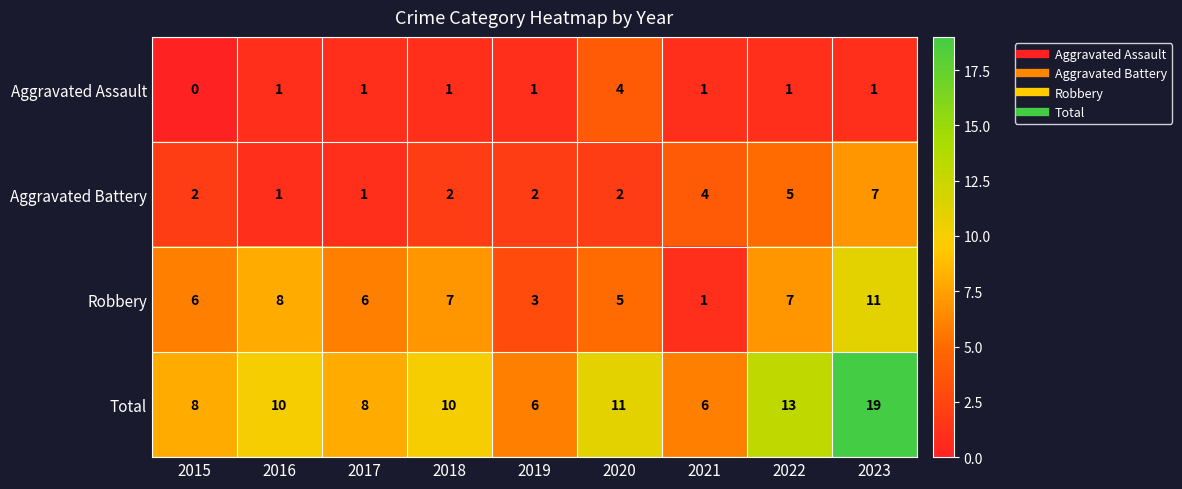

What is the sum of the Total values at 2016 and 2017?

18